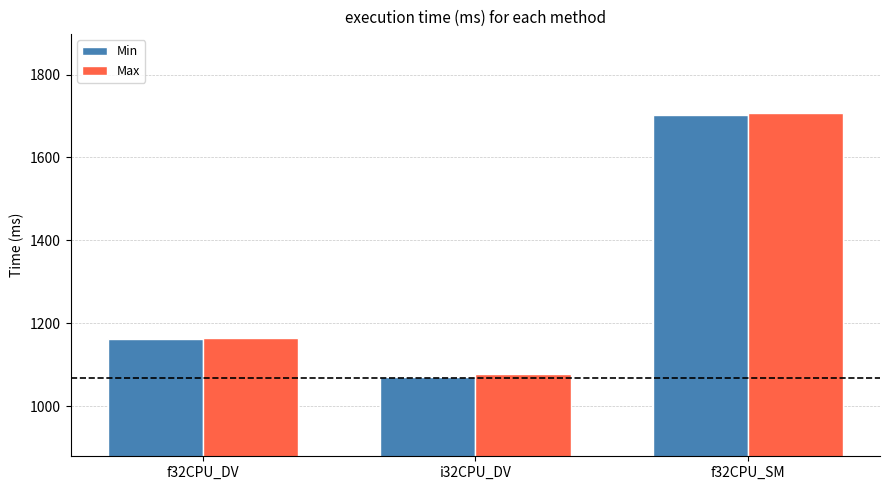

What is the label of the 2nd bar from the left?

i32CPU_DV